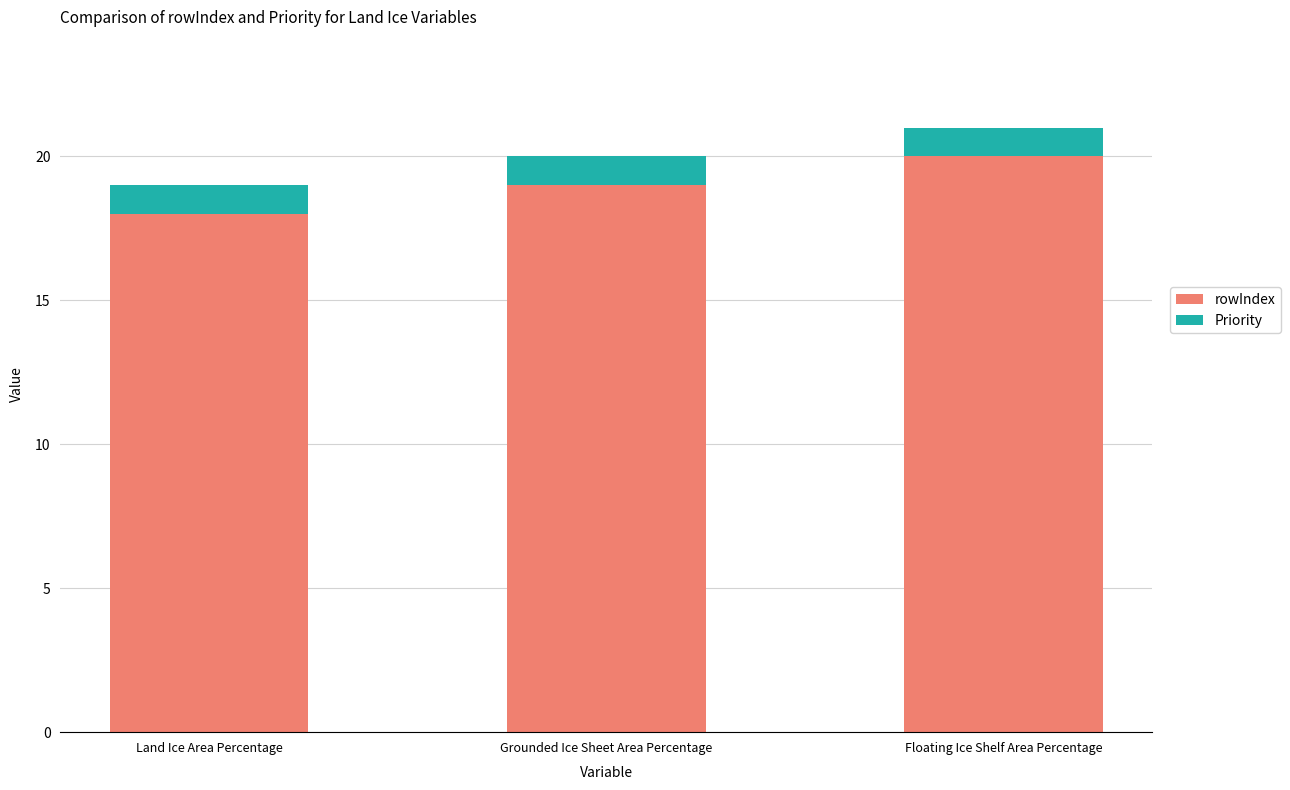

What is the total value across all series at Floating Ice Shelf Area Percentage?

21